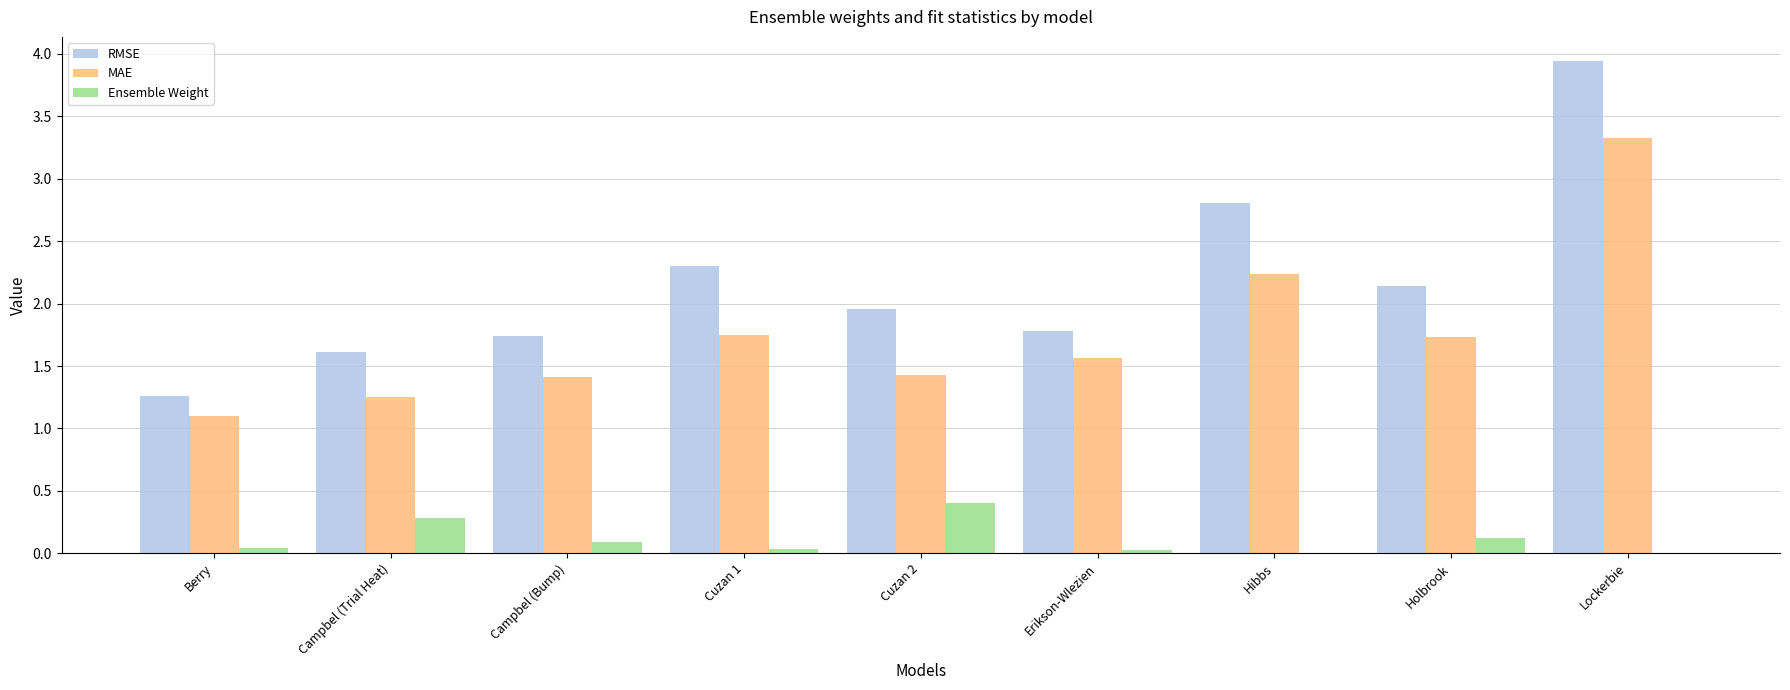

Which series has the widest spread of values?

RMSE